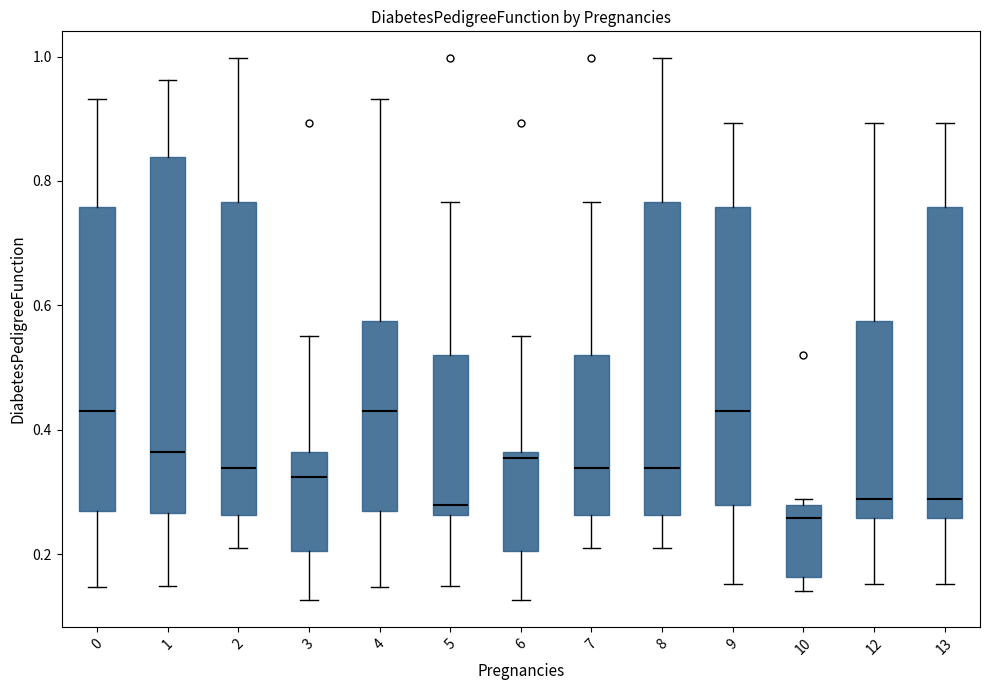

Where does the lower whisker of the box at x = 3 end on the y-axis? The values are not printed on the chart, so give them approximately, as read against the axis.

0.12